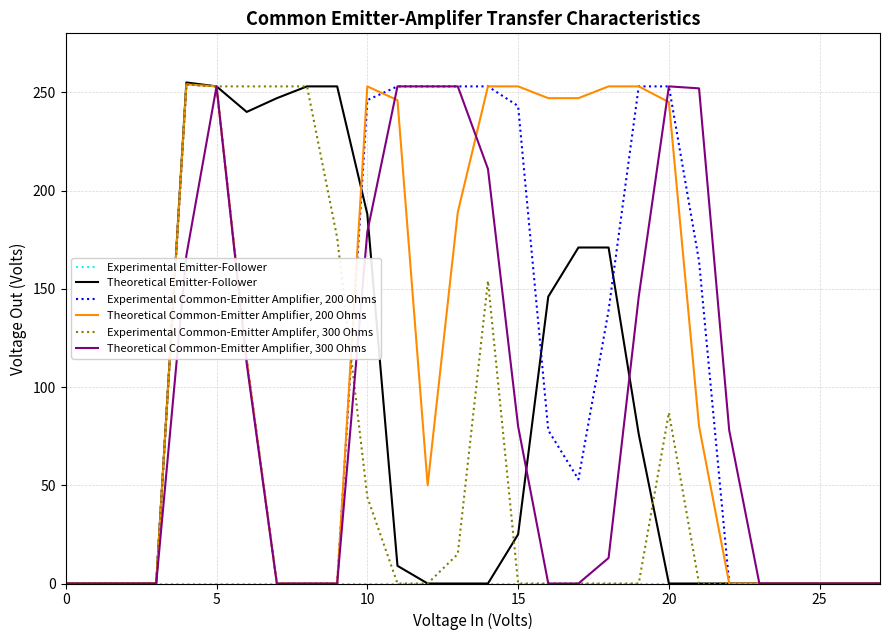

What is the greatest value displayed?

255